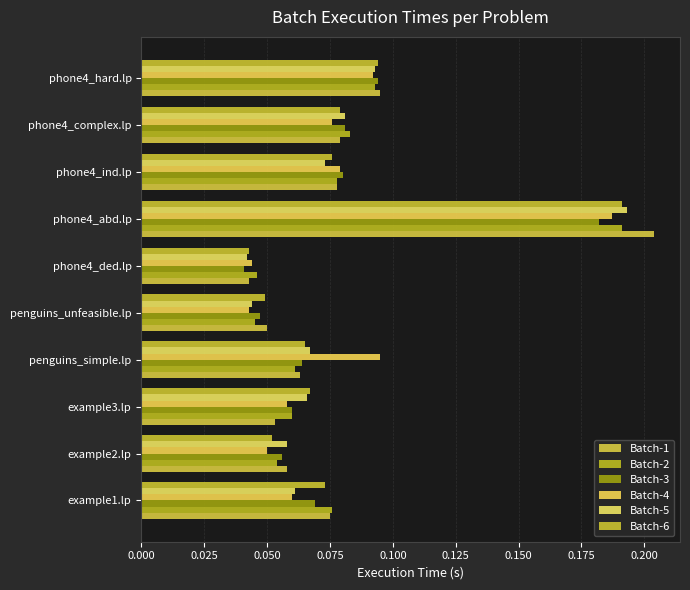

Count the Batch-6 values in the range 0 to 1.

10